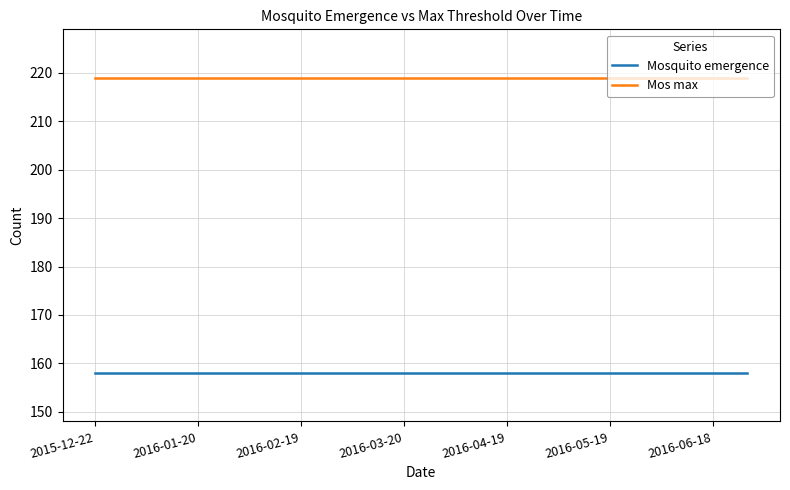

What is the highest value of the Mos max series?

219